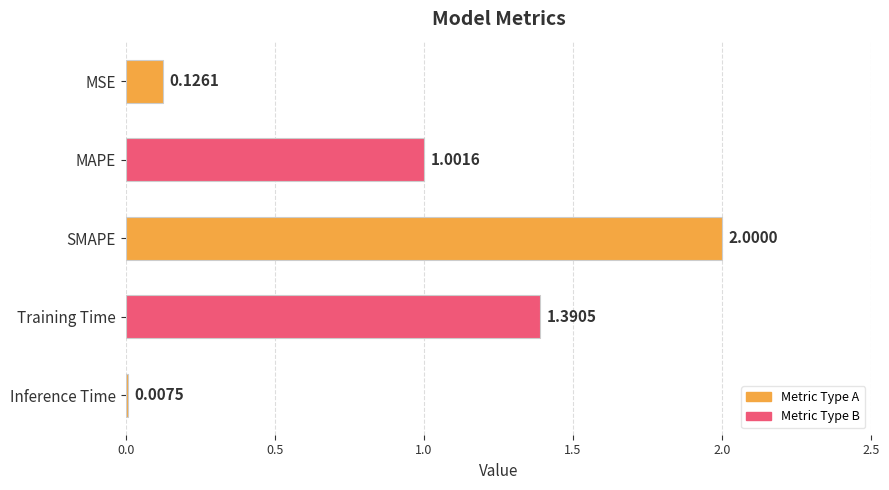

What is the greatest value displayed?

2.0